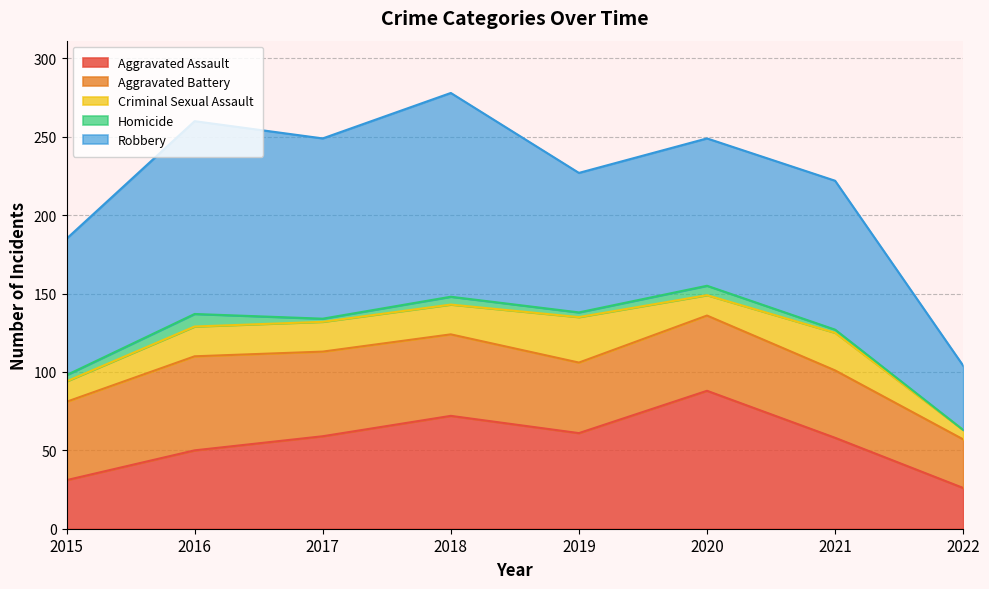

True or false: Robbery has a value of 87 at 2015.

True